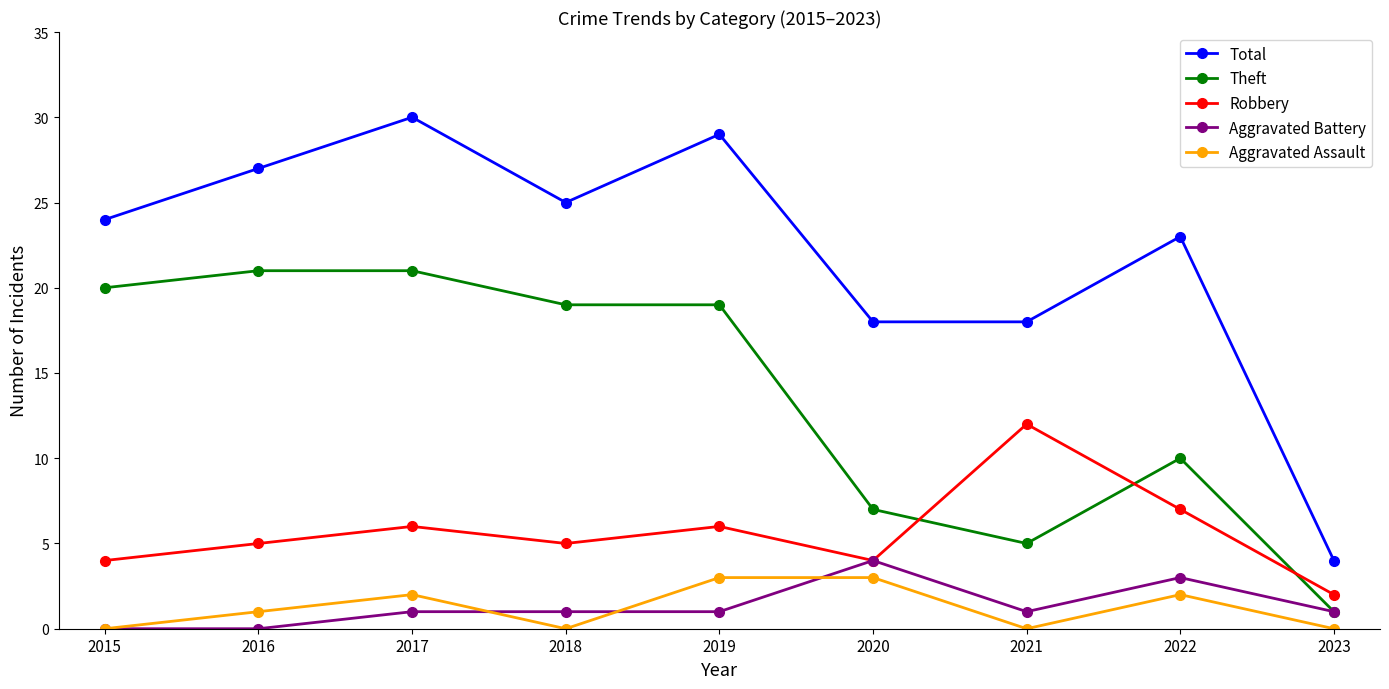

At which category does the chart reach its peak across all series?

2017